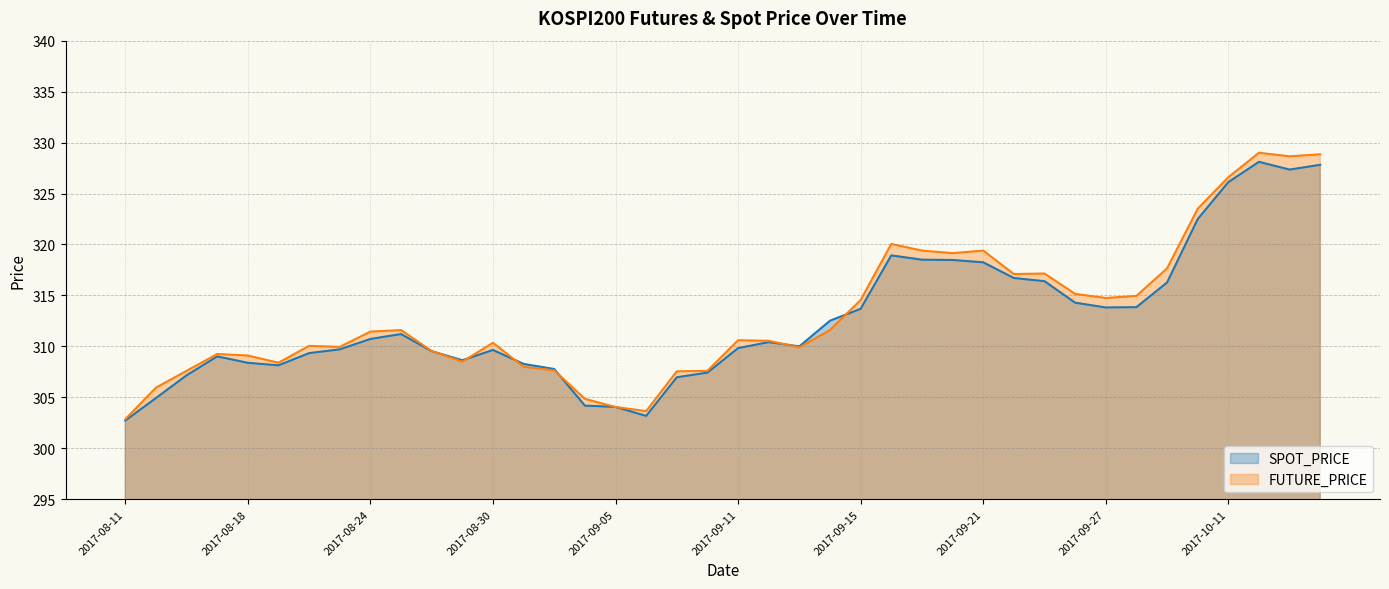

At which category is the sum across all series the highest?

2017-10-12